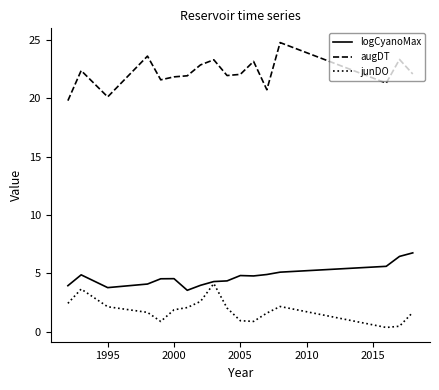

What is the minimum value for augDT?

19.8